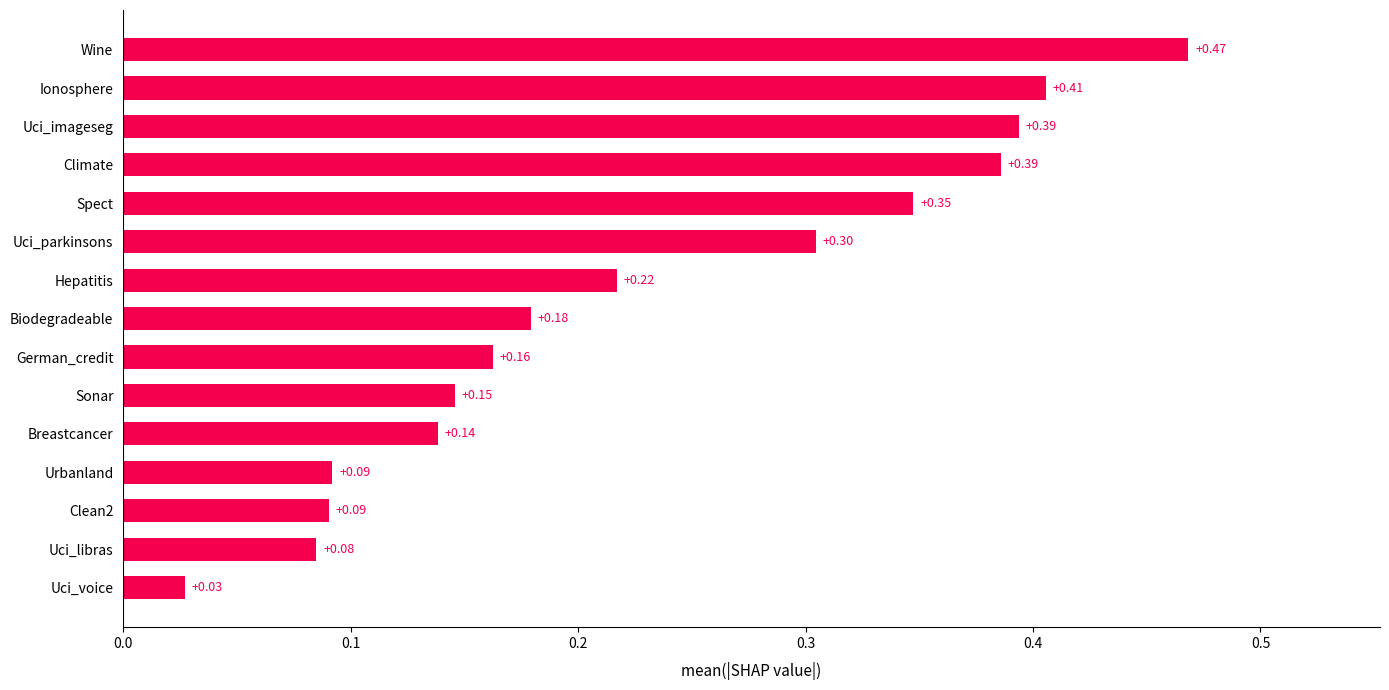

Which label corresponds to the largest value in the chart?

Wine